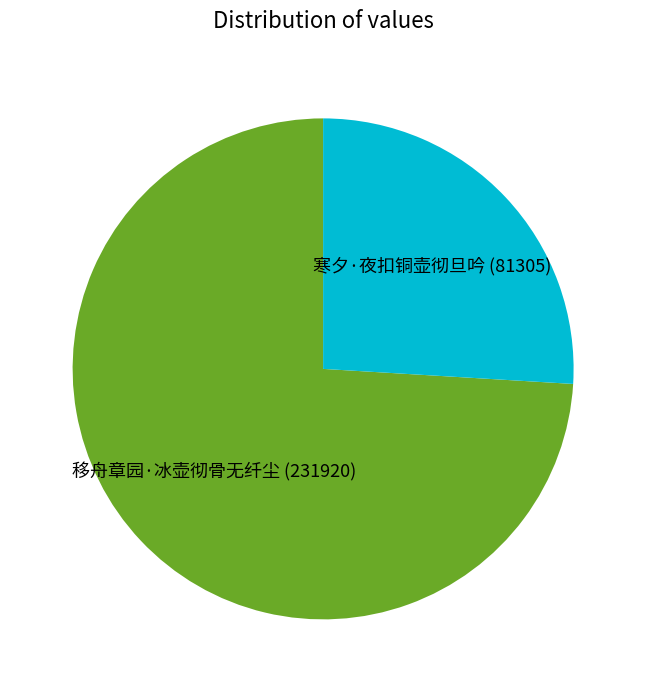

Which category has the smallest portion of the pie?

寒夕·夜扣铜壶彻旦吟